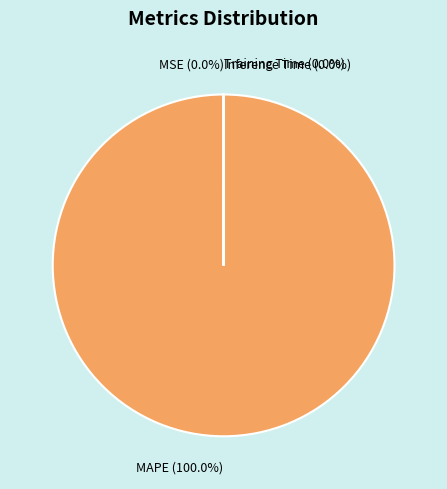

Which category accounts for the majority?

MAPE